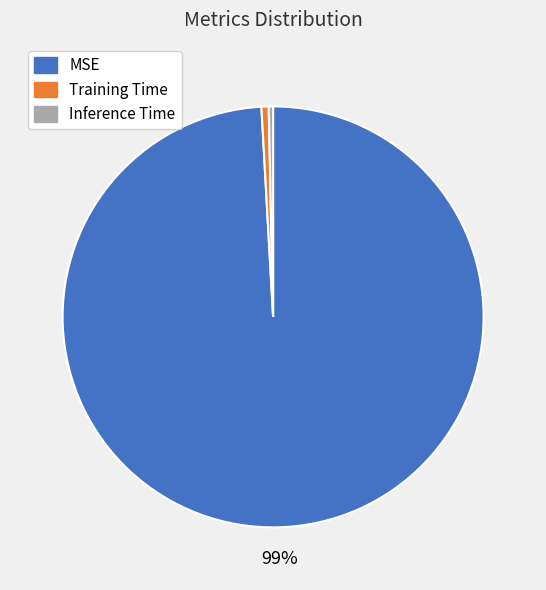

Which category has the biggest portion of the pie?

MSE